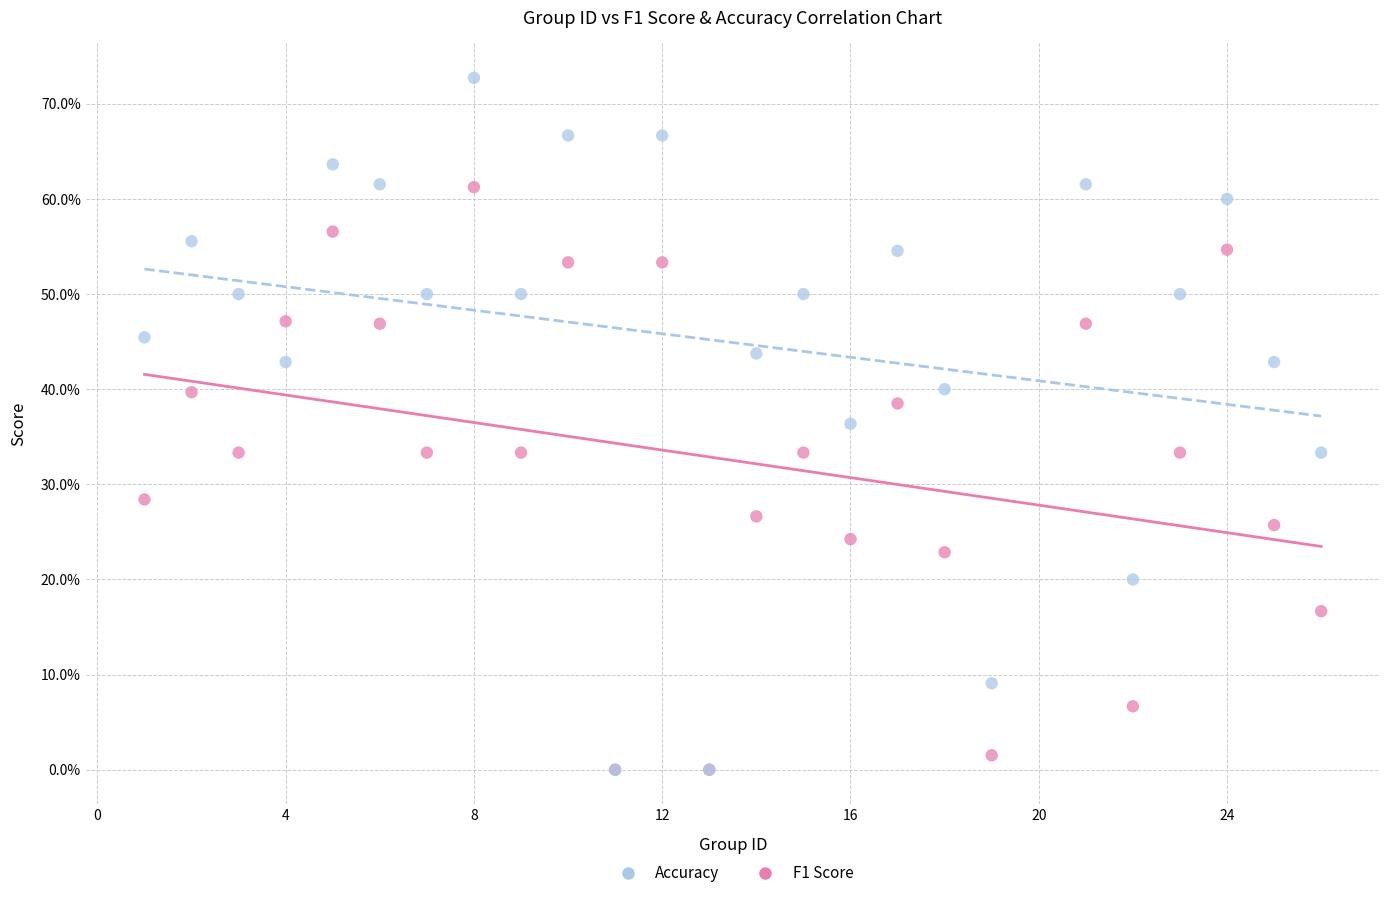

What are all the series names shown in the legend?

Accuracy, F1 Score